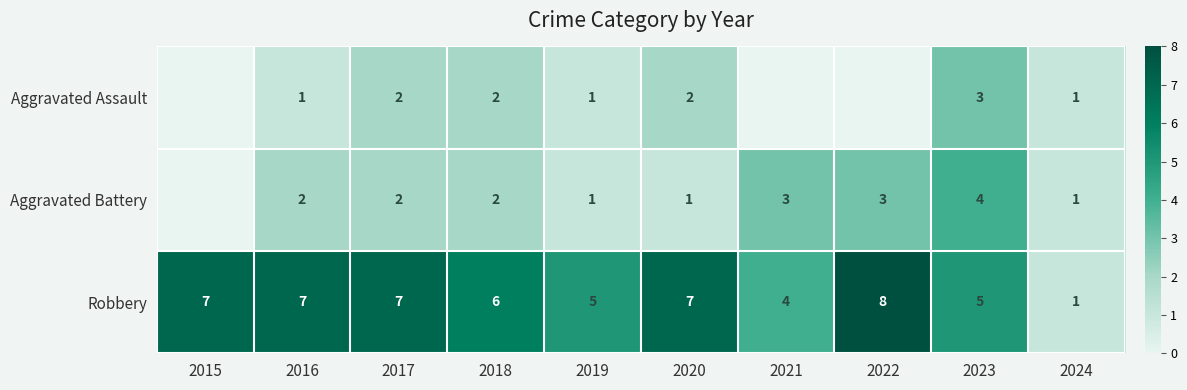

Is the value of Aggravated Assault at 2024 greater than the value of Robbery at 2022?

No